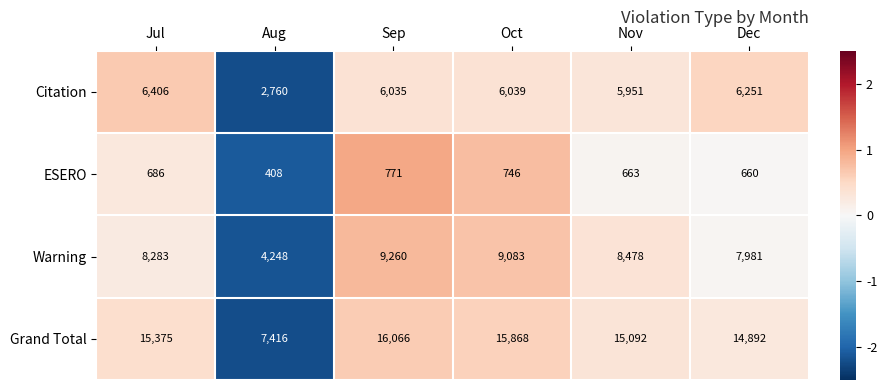

How many series are shown in this chart?

4